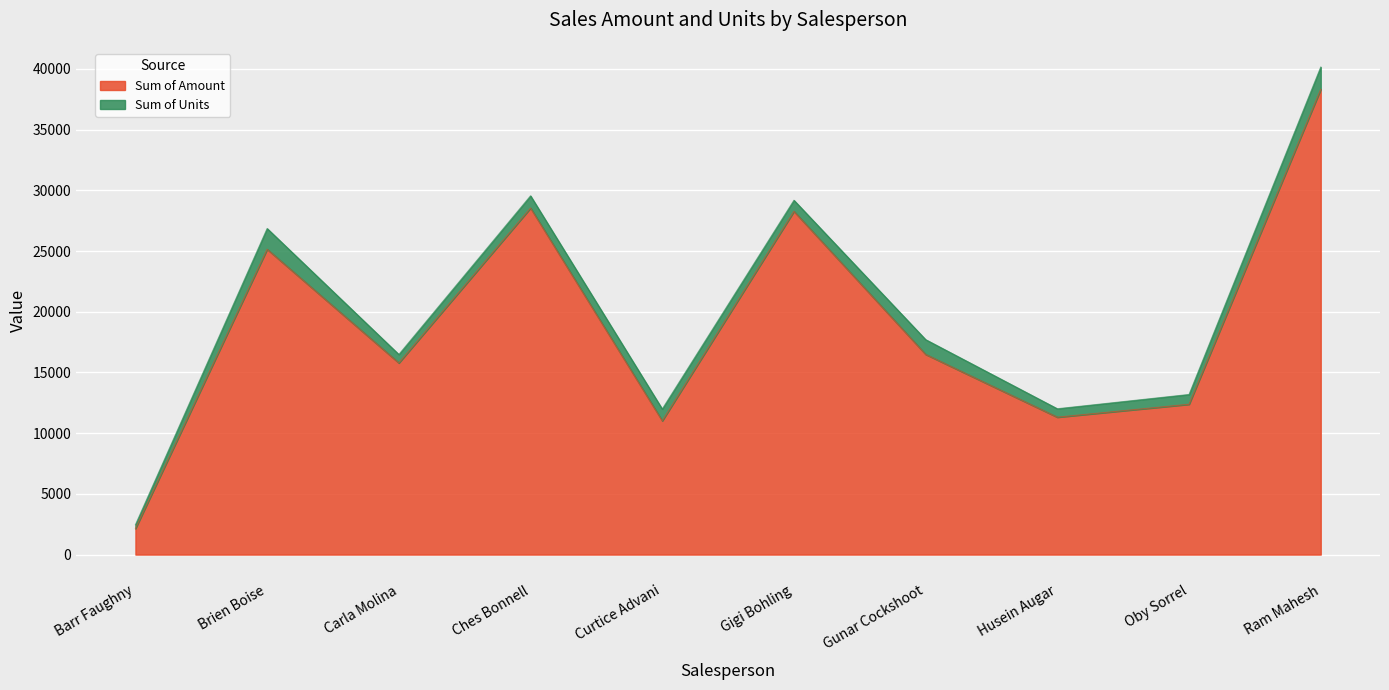

What is the difference between the maximum and minimum values?

36183